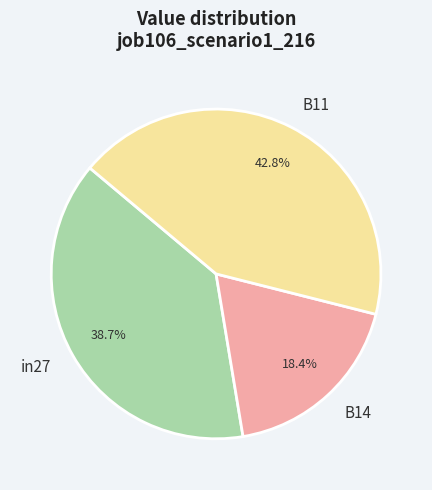

To the nearest percent, what percentage of the pie is in27?

39%